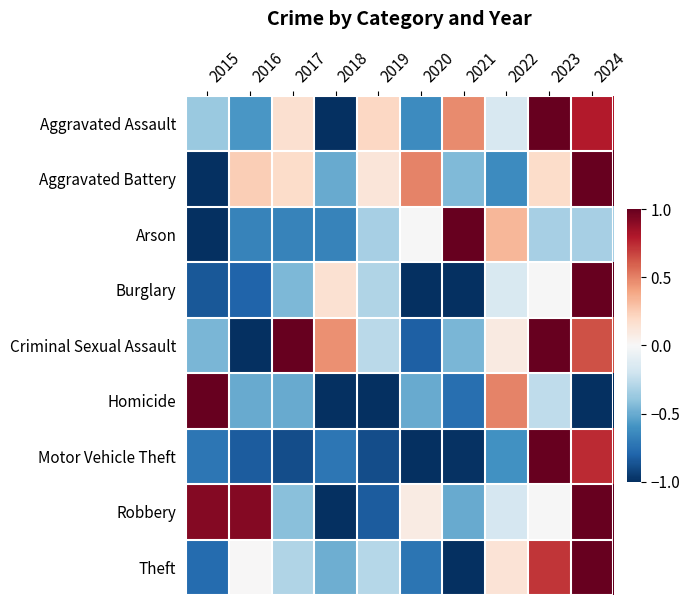

What is the difference between the highest and lowest values at 2019?

1.2